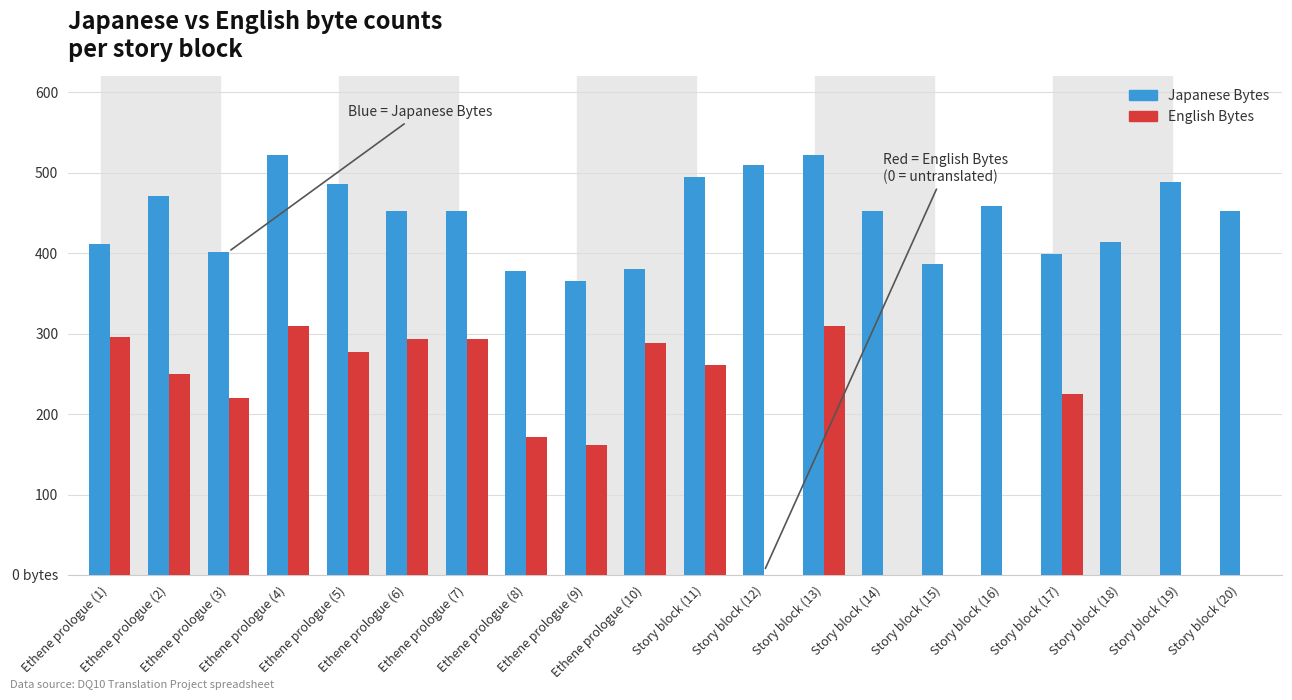

What are all the series names shown in the legend?

Japanese Bytes, English Bytes